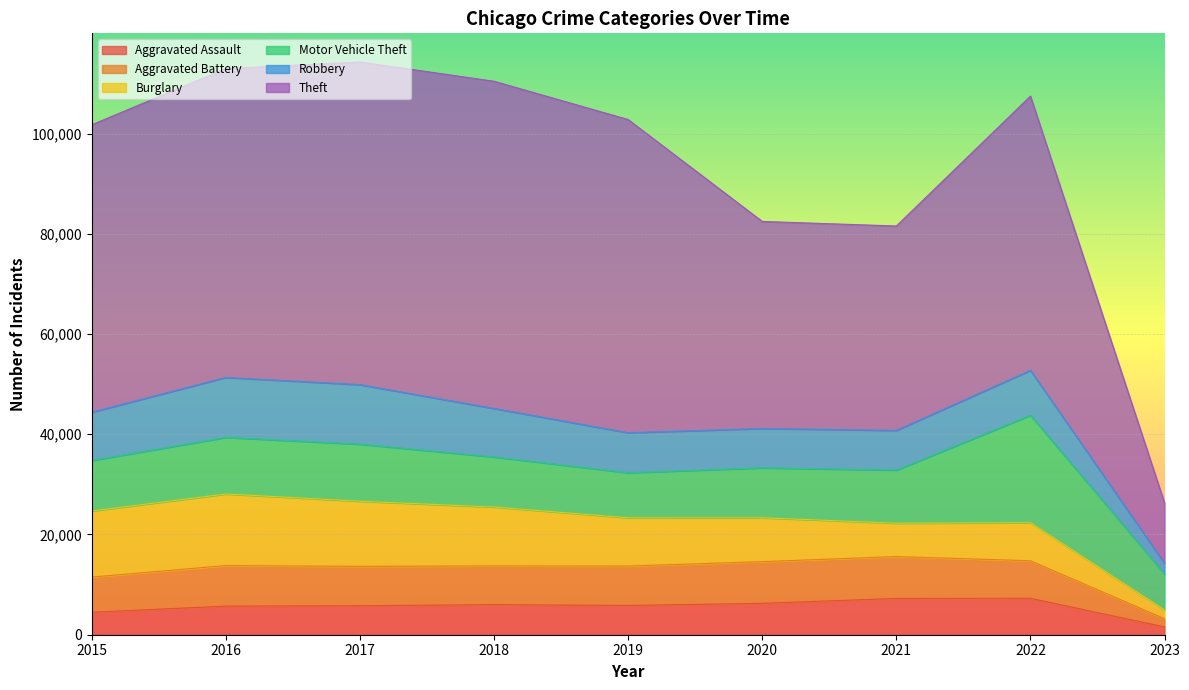

What is the total value across all series at 2015?

101738